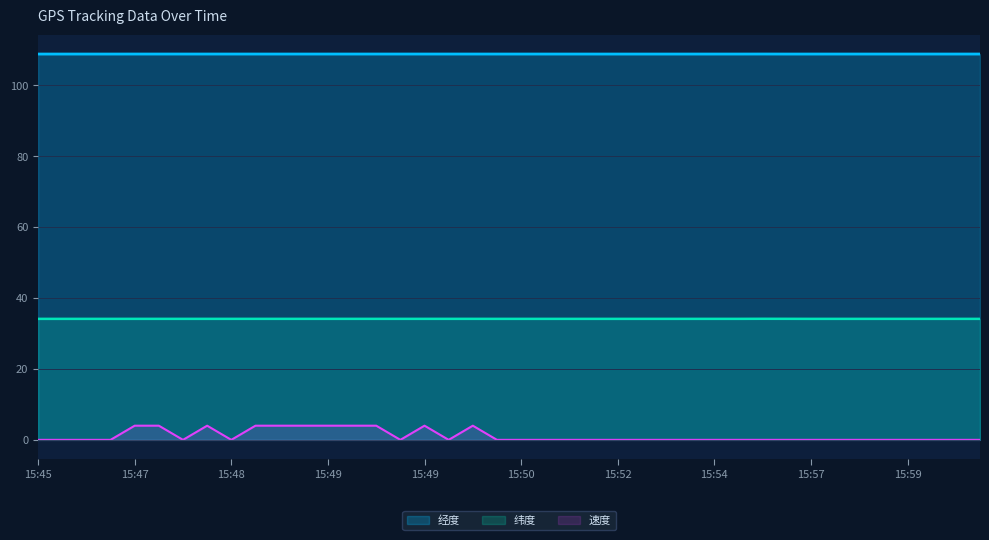

Reading right to left, what are all the values shown in this chart?

经度: 108.9	108.9	108.9	108.9	108.9	108.9	108.9	108.9	108.9	108.9	108.9	108.9	108.9	108.9	108.9	108.9	108.9	108.9	108.9	108.9	108.9	108.9	108.9	108.9	108.9	108.9	108.9	108.9	108.9	108.9	108.9	108.9	108.9	108.9	108.9	108.9	108.9	108.9	108.9	108.9
纬度: 34.1	34.1	34.1	34.1	34.1	34.1	34.1	34.1	34.2	34.2	34.1	34.1	34.1	34.1	34.1	34.1	34.1	34.1	34.1	34.1	34.1	34.1	34.1	34.1	34.1	34.1	34.1	34.1	34.1	34.1	34.1	34.1	34.1	34.1	34.1	34.1	34.1	34.1	34.1	34.1
速度: 0.0	0.0	0.0	0.0	0.0	0.0	0.0	0.0	0.0	0.0	0.0	0.0	0.0	0.0	0.0	0.0	0.0	0.0	0.0	0.0	0.0	4.0	0.0	4.0	0.0	4.0	4.0	4.0	4.0	4.0	4.0	0.0	4.0	0.0	4.0	4.0	0.0	0.0	0.0	0.0